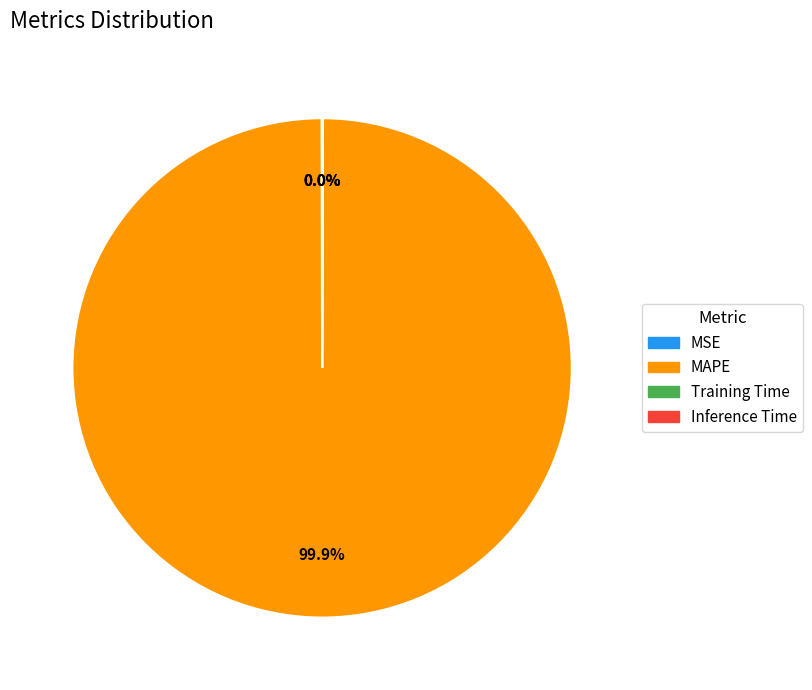

What is the majority slice?

MAPE